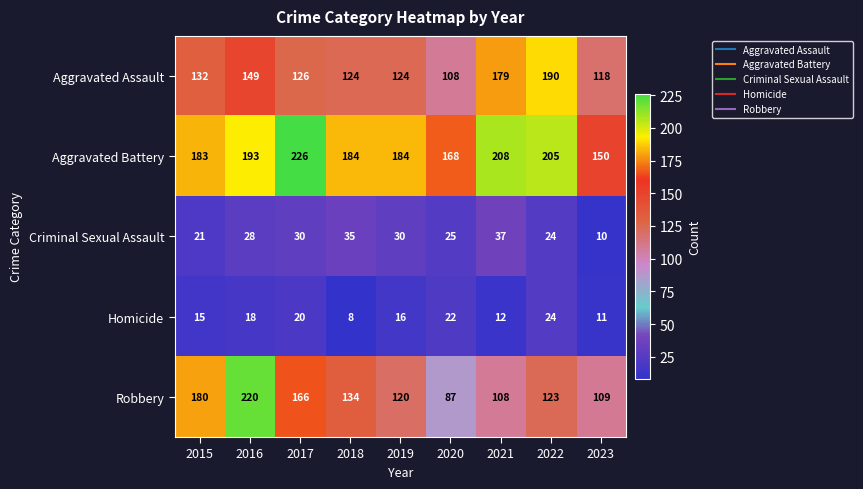

What is the minimum value shown in the chart?

8